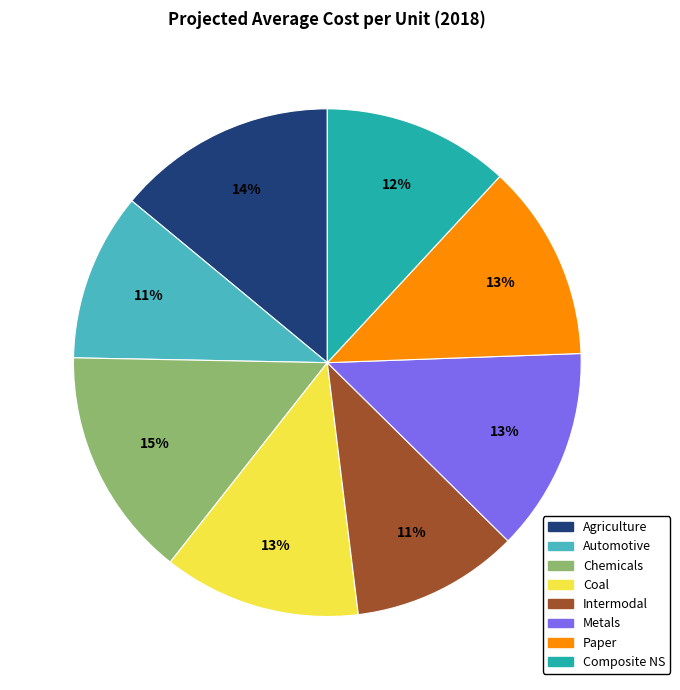

Count the number of slices in the pie.

8